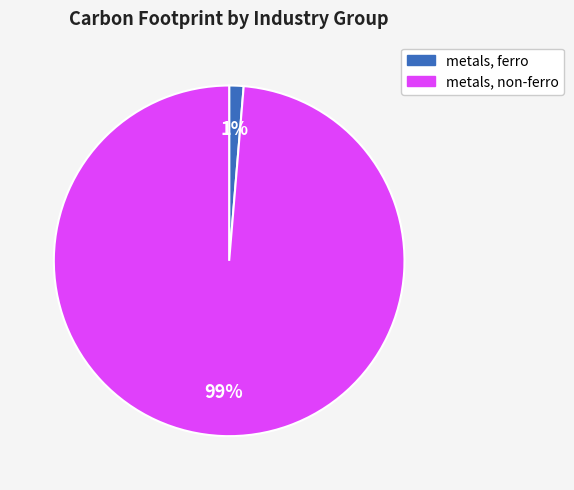

How many slices are in this pie chart?

2